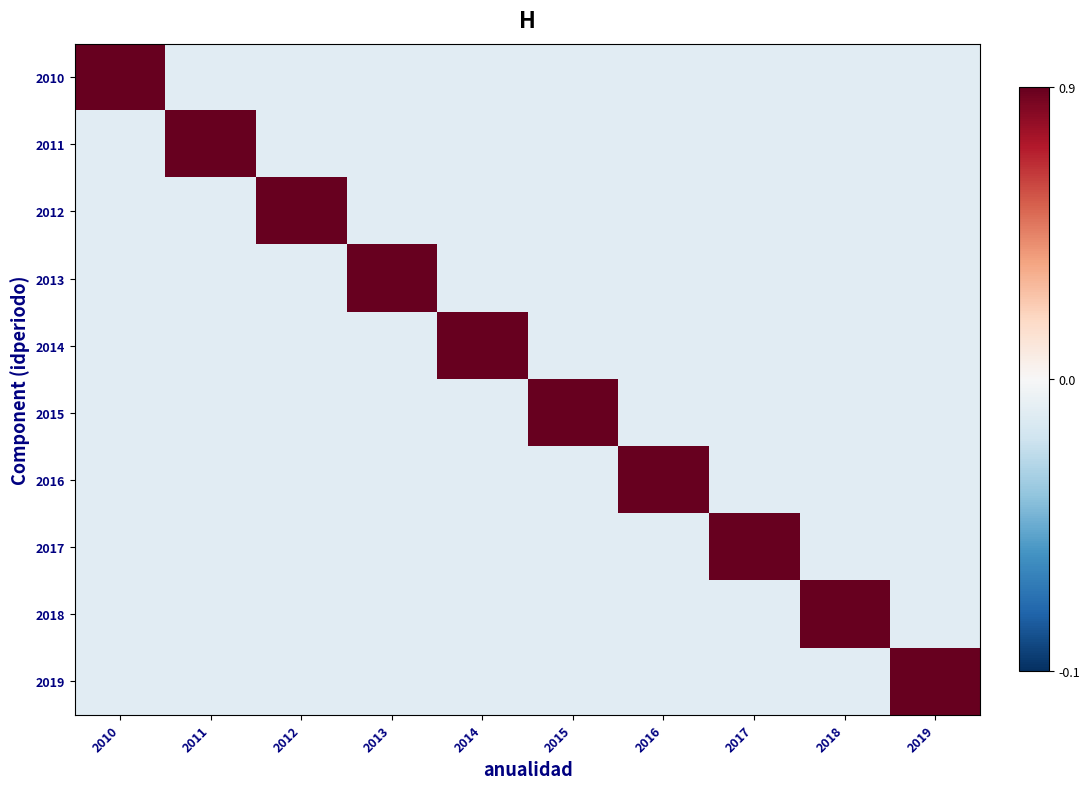

Which series has the largest total across all categories?

2010